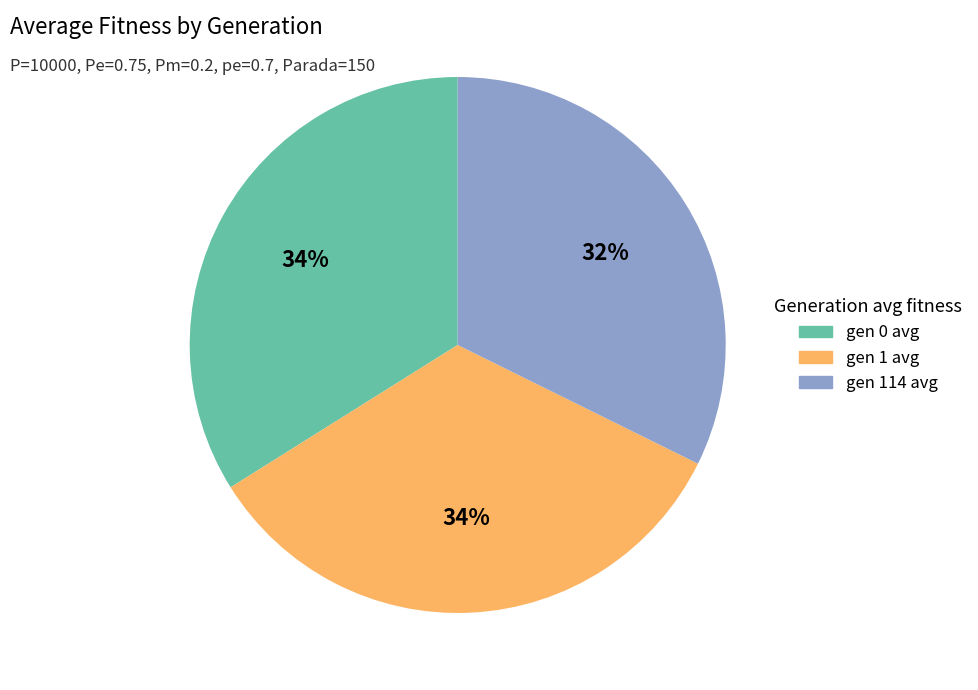

Between gen 114 avg and gen 1 avg, which is larger?

gen 1 avg